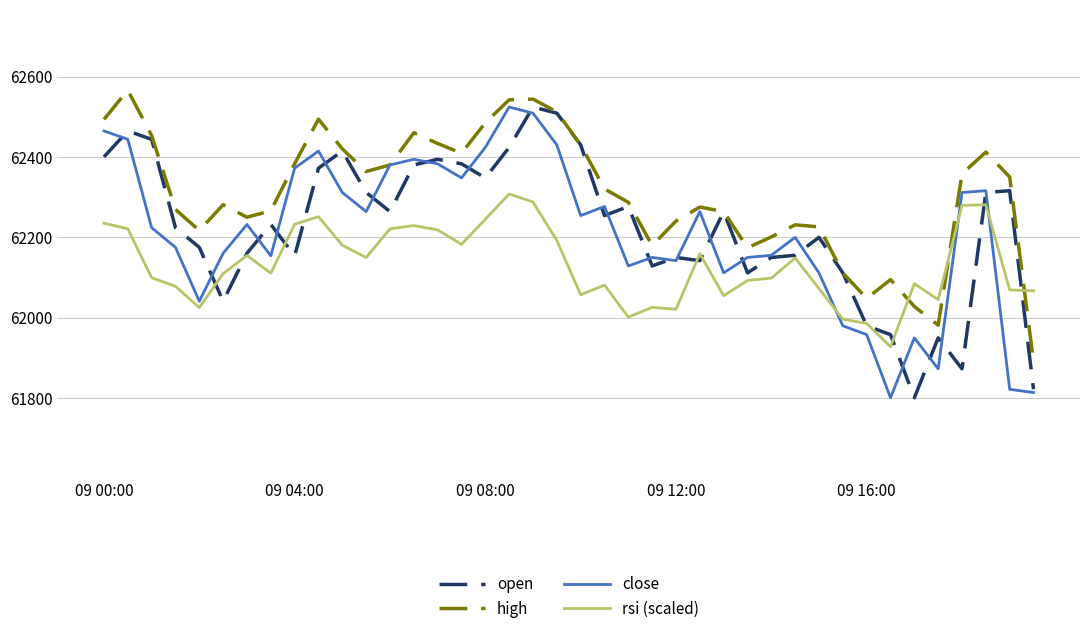

Which series has the largest total across all categories?

high